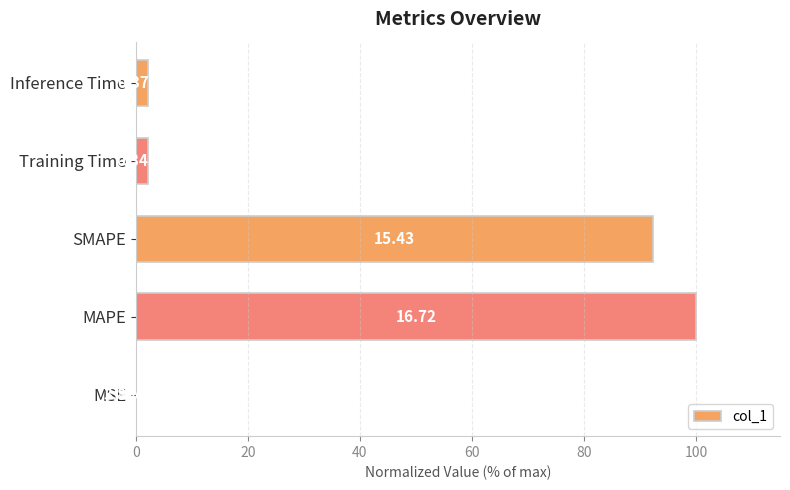

How many bars are there in total?

5